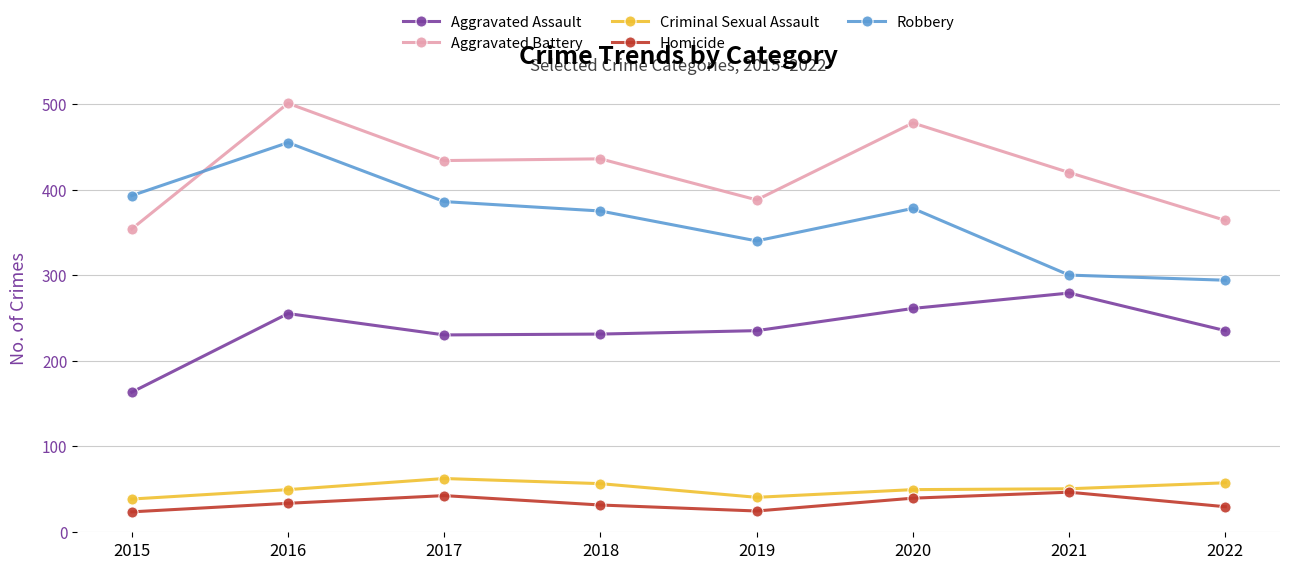

Which series has the largest range (max minus min)?

Robbery